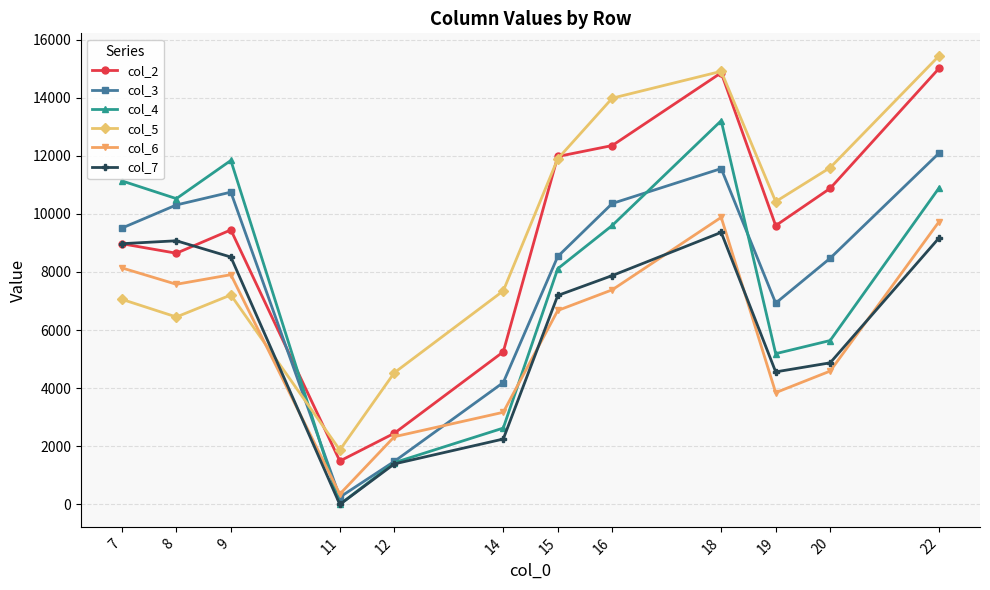

True or false: col_4 has more than 2 points higher than both neighbors.

False